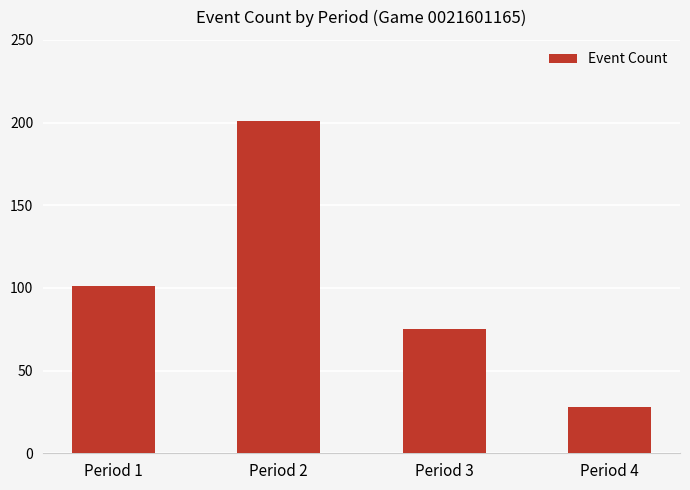

Rank the categories by value from highest to lowest.

Period 2, Period 1, Period 3, Period 4